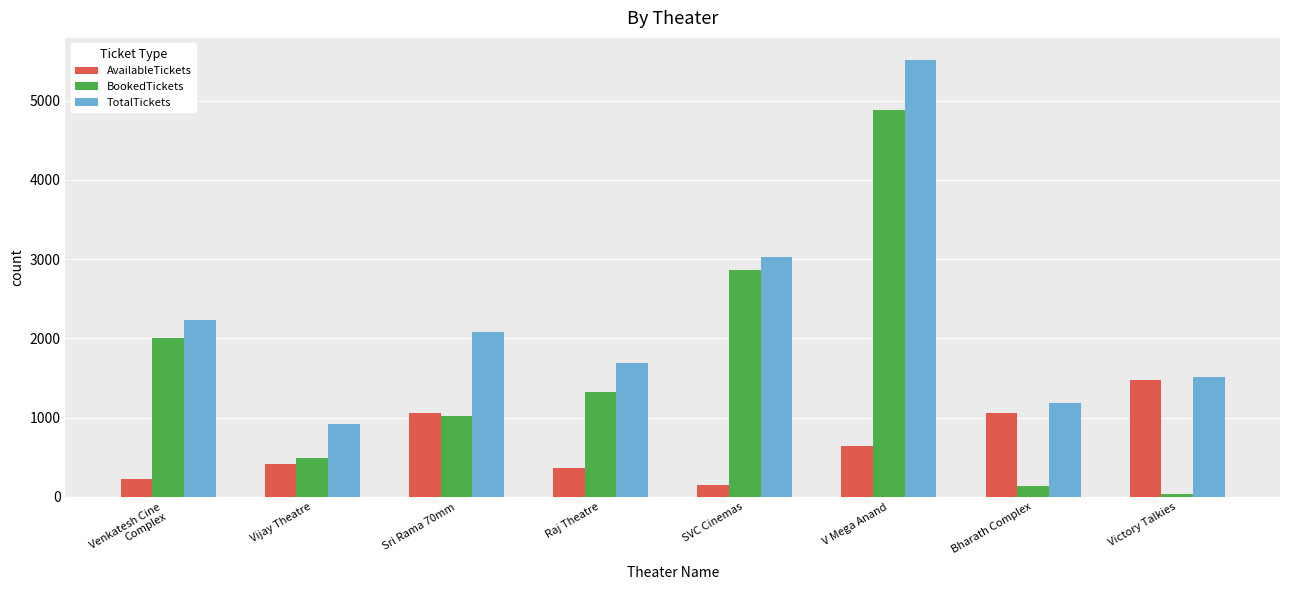

Count the number of categories in the chart.

8